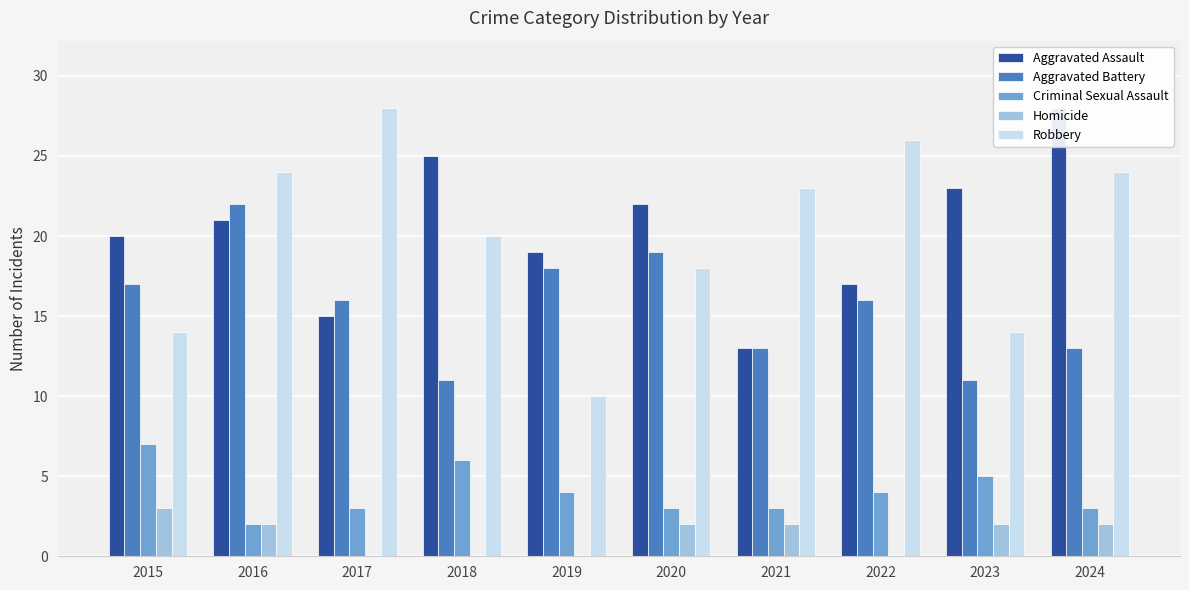

How many values in the Robbery series are below 23?

5